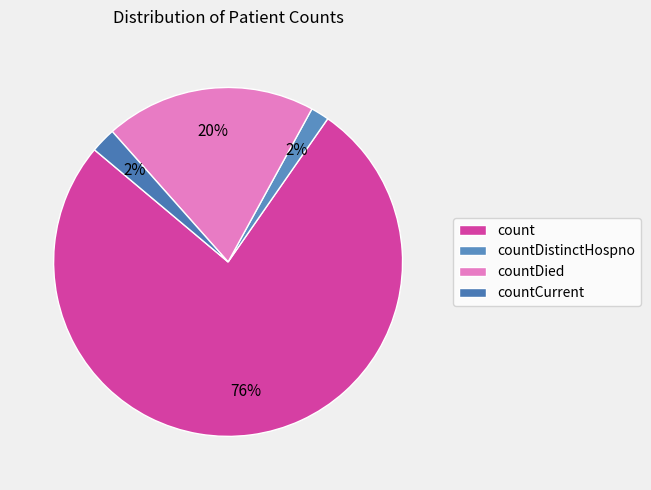

Which slice is the largest?

count